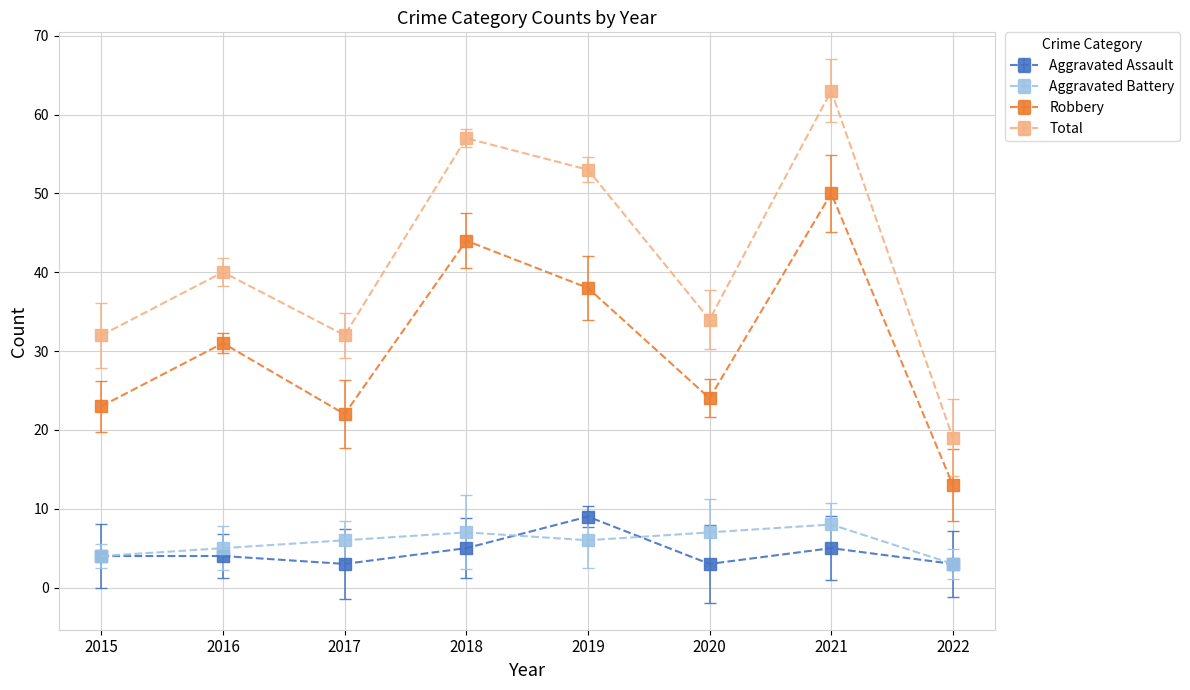

At which label is Total closest to 41?

2016